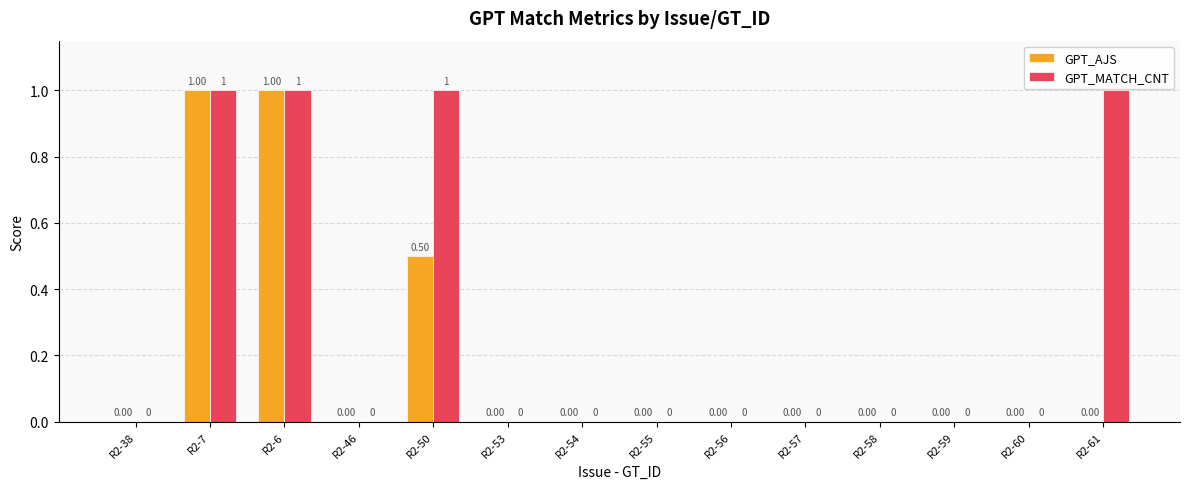

Are the bars grouped side by side (vs. stacked)?

Yes